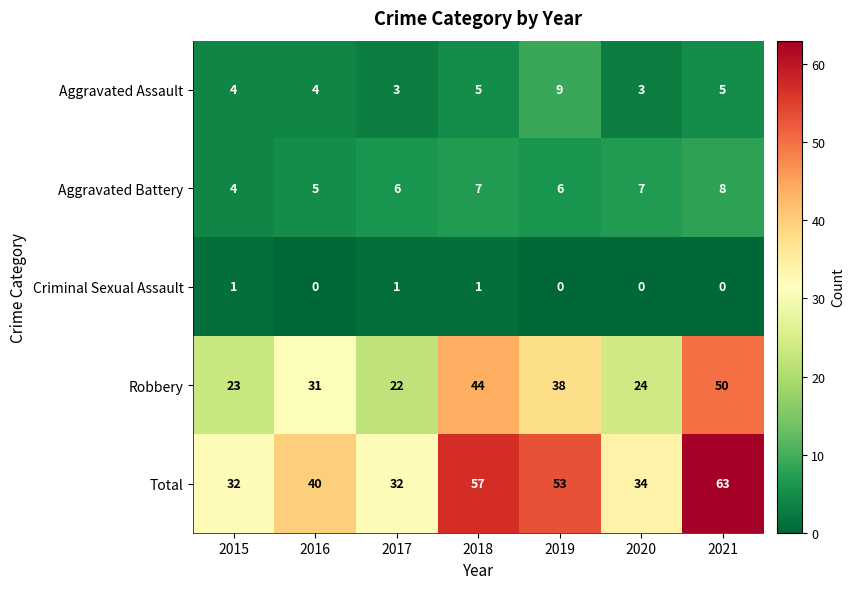

Which series changed the most between 2018 and 2019?

Robbery